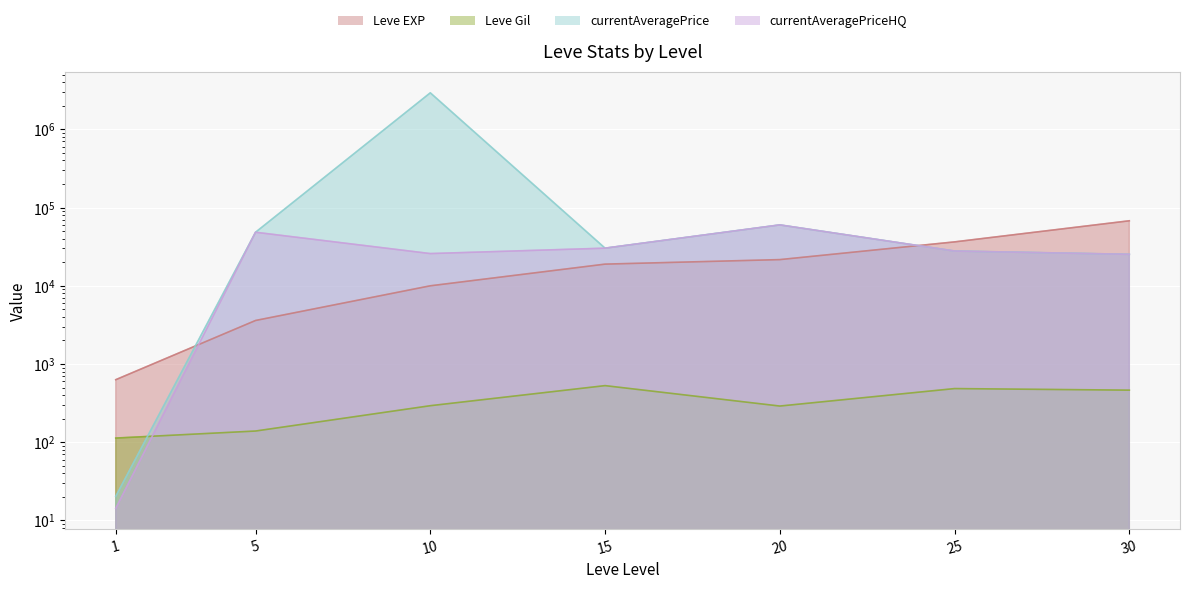

Where do Leve EXP and currentAveragePriceHQ first cross each other?

1 and 5